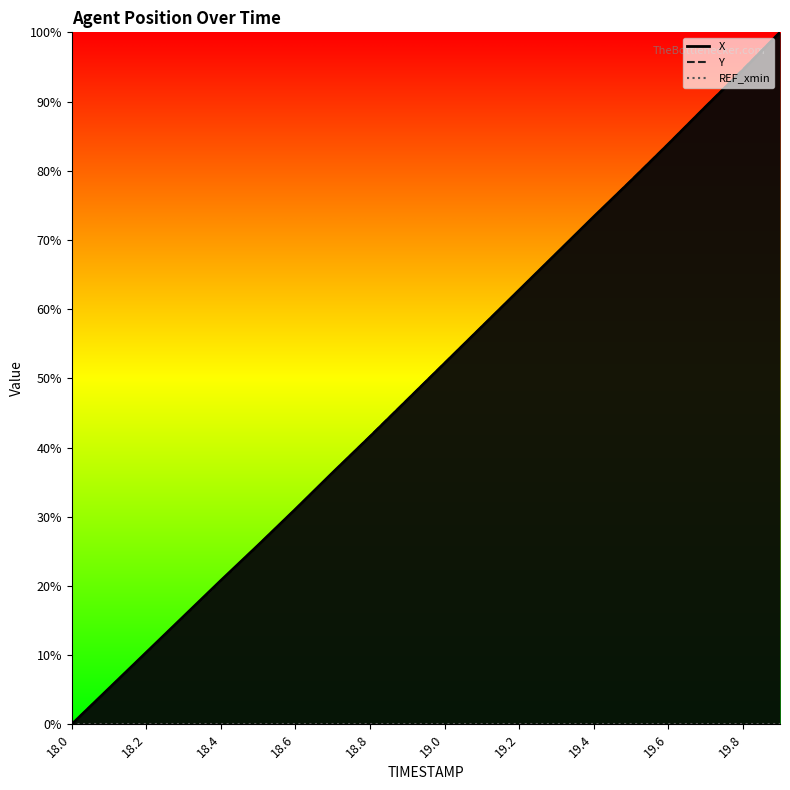

What is the difference between the second highest and second lowest values in the Y series?

0.9